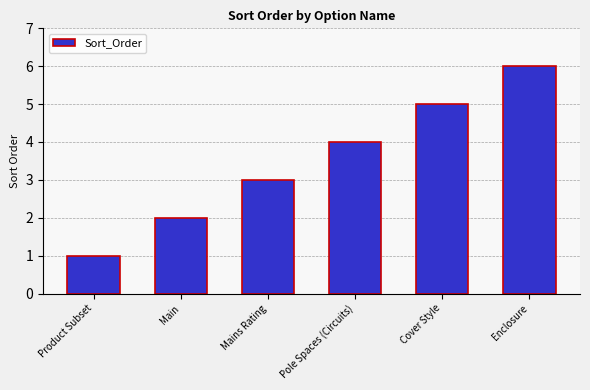

Rank the categories by value from highest to lowest.

Enclosure, Cover Style, Pole Spaces (Circuits), Mains Rating, Main, Product Subset